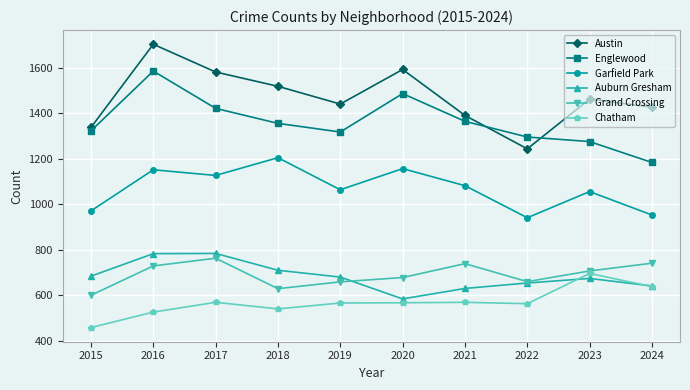

What is the difference between the second highest and second lowest values in the Grand Crossing series?

112